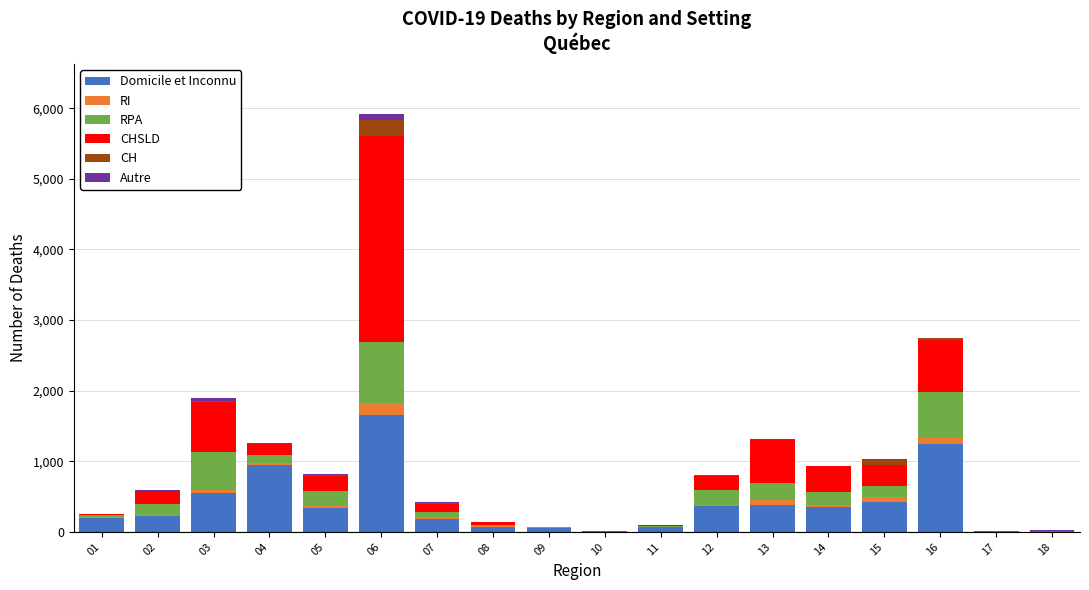

What is the sum of all Domicile et Inconnu values?

7118